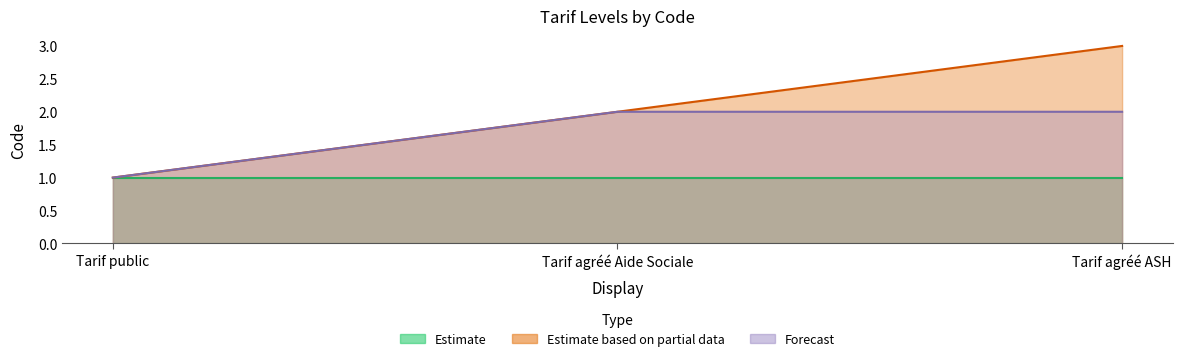

The value of Forecast at Tarif agréé Aide Sociale is 2. True or false?

True